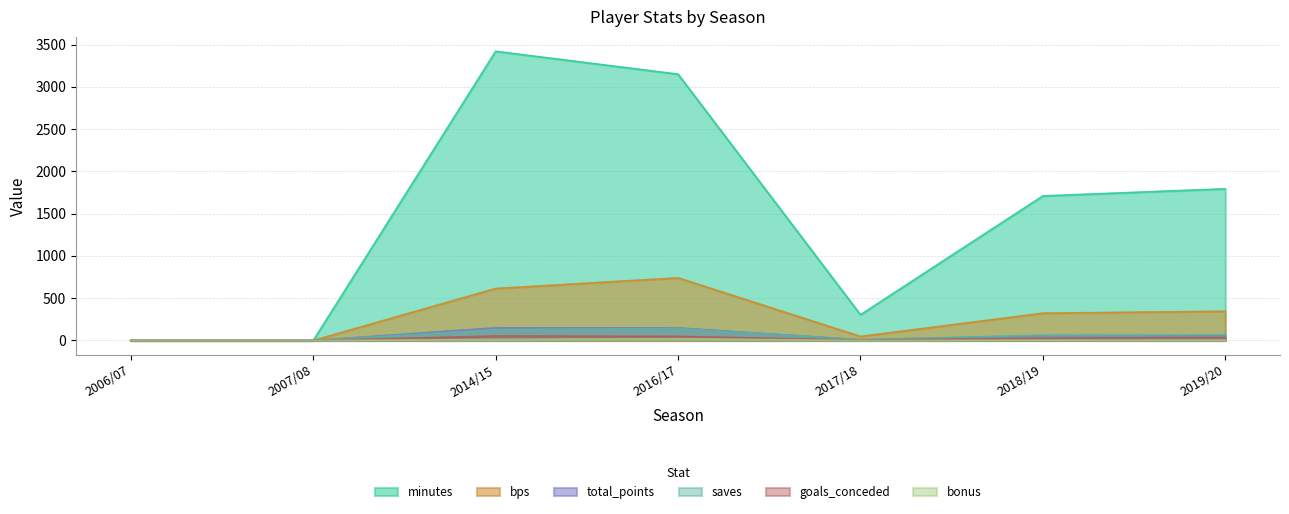

What is the value of the bps point at the 7th from the left?

346